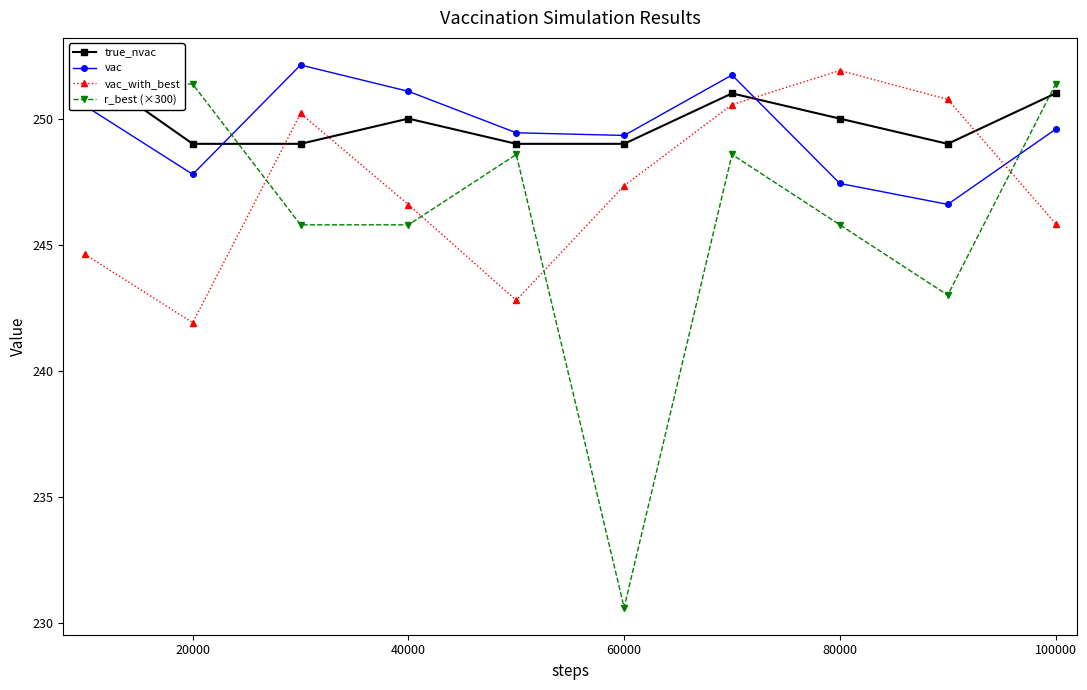

What is the highest value of the vac series?

252.1